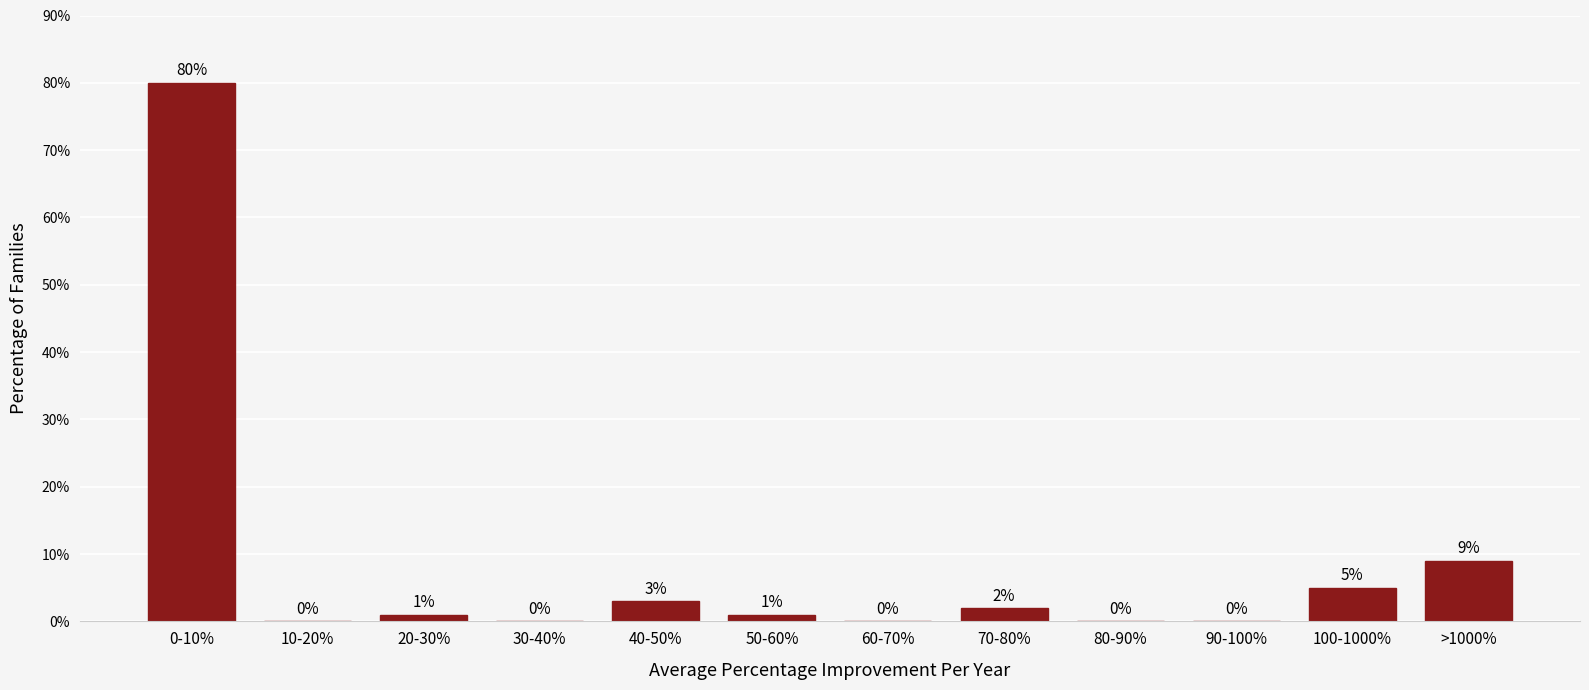

Reading left to right, extract all data points from this chart.

0-10%=80	10-20%=0	20-30%=1	30-40%=0	40-50%=3	50-60%=1	60-70%=0	70-80%=2	80-90%=0	90-100%=0	100-1000%=5	>1000%=9